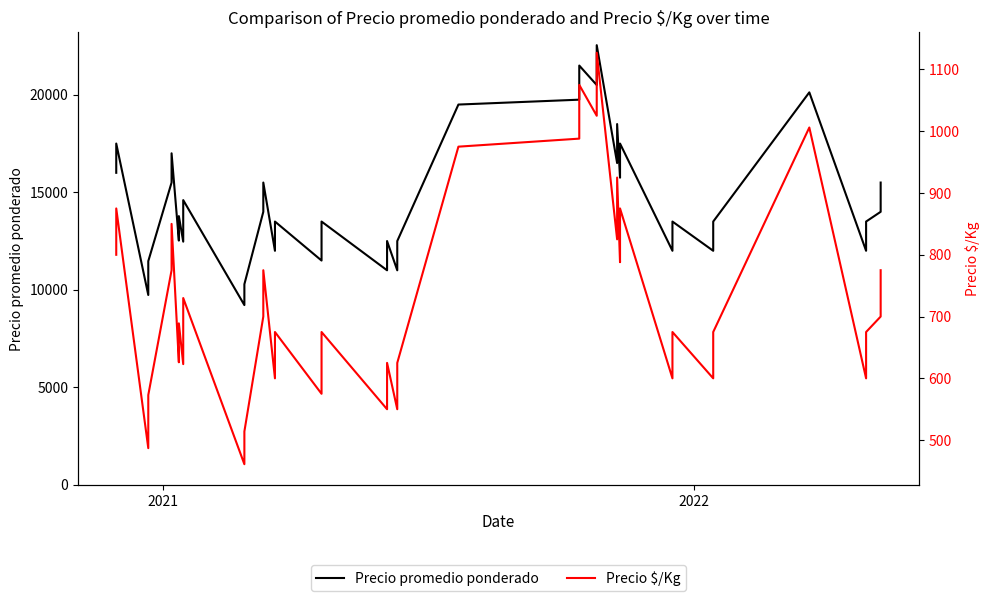

In Precio $/Kg, how many points are lower than both neighbors (excluding endpoints)?

14